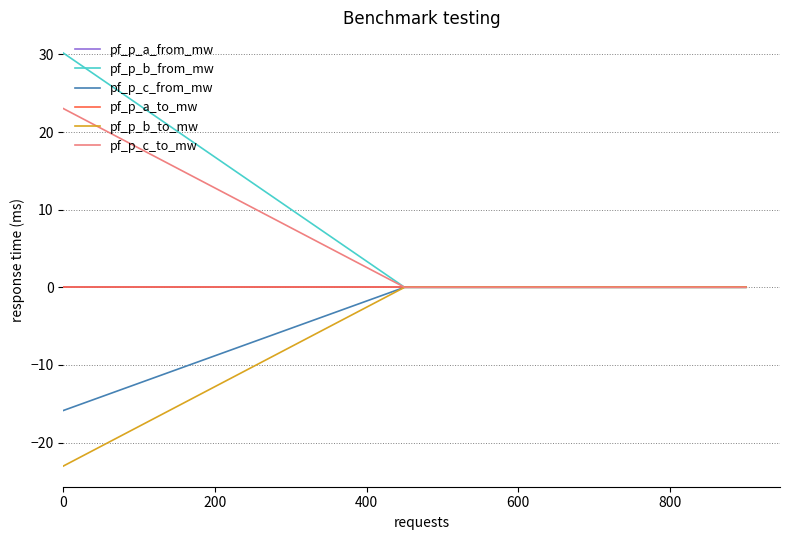

Is this an area chart (filled region under the line)?

No